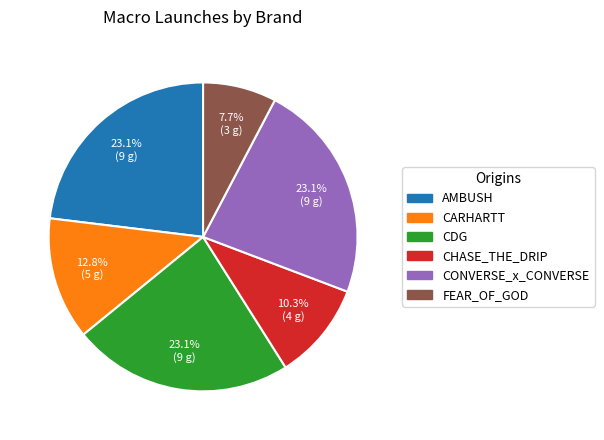

How many segments does this pie chart have?

6